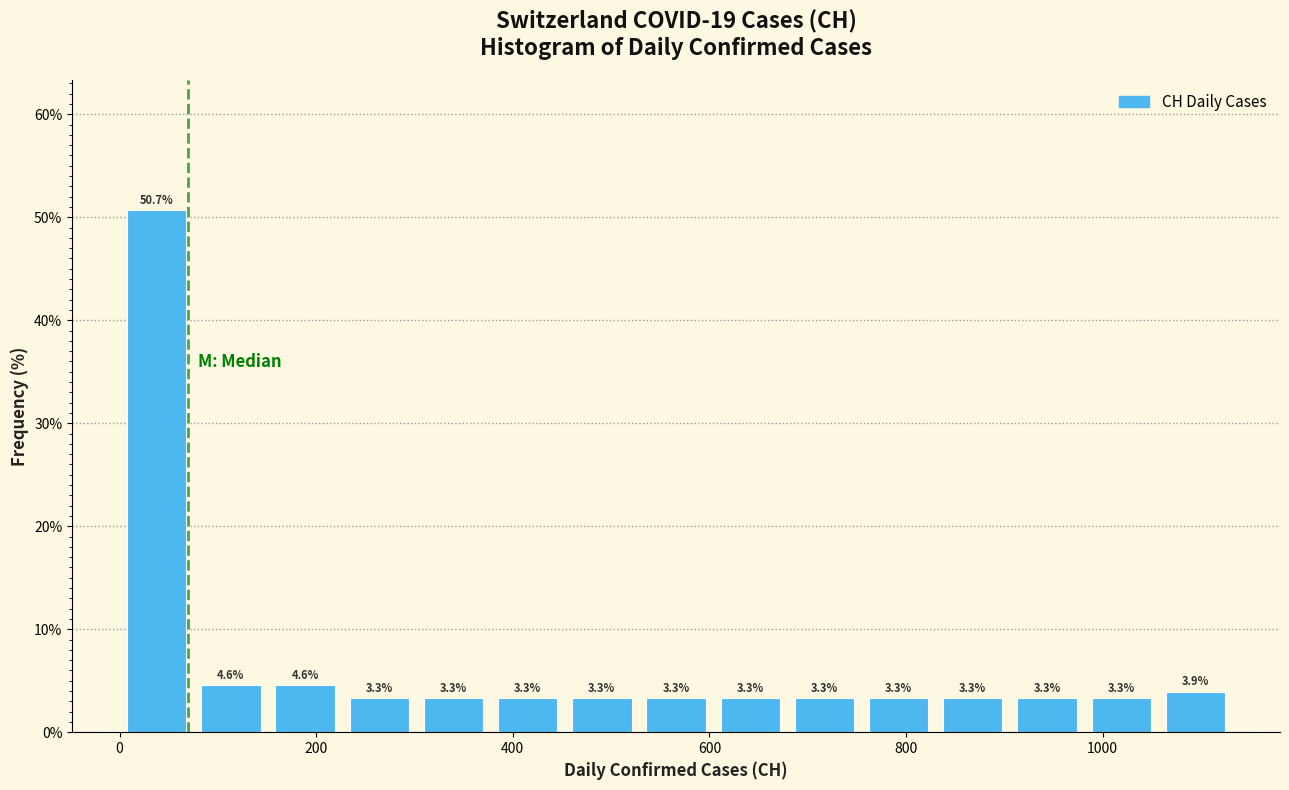

Read against the x-axis, roughly where is the centre of the tallest bar?

40